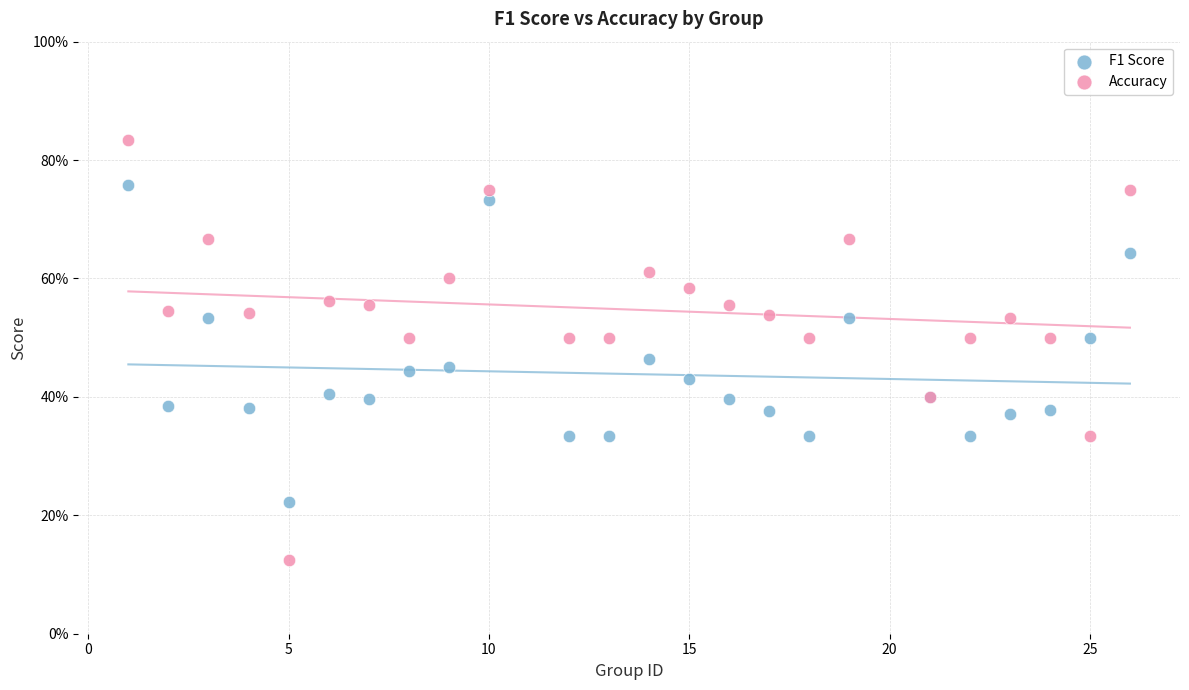

Which series contains the lowest Y value?

Accuracy